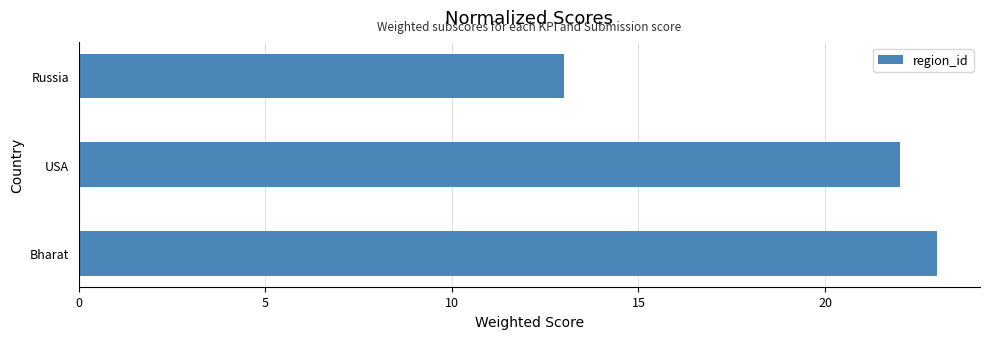

How many data points does each series have?

3